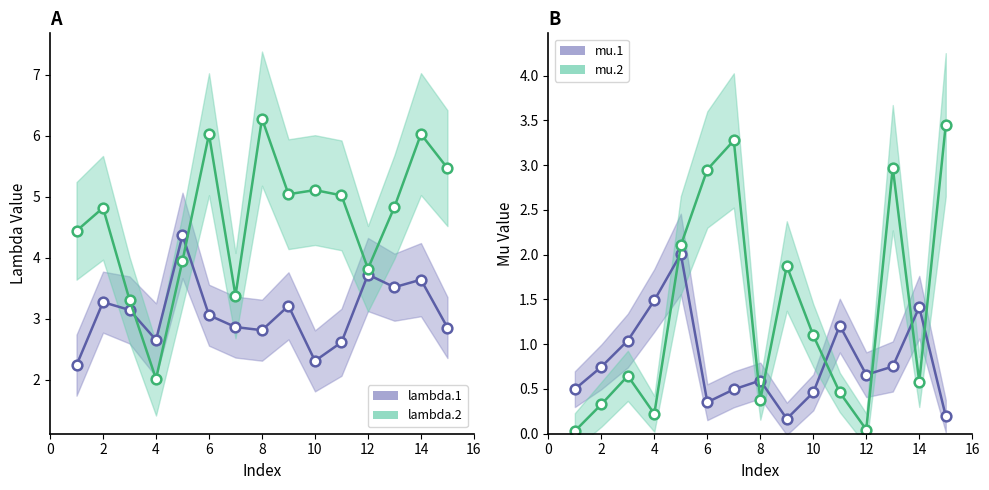

True or false: lambda.1 and lambda.2 intersect in this chart.

True